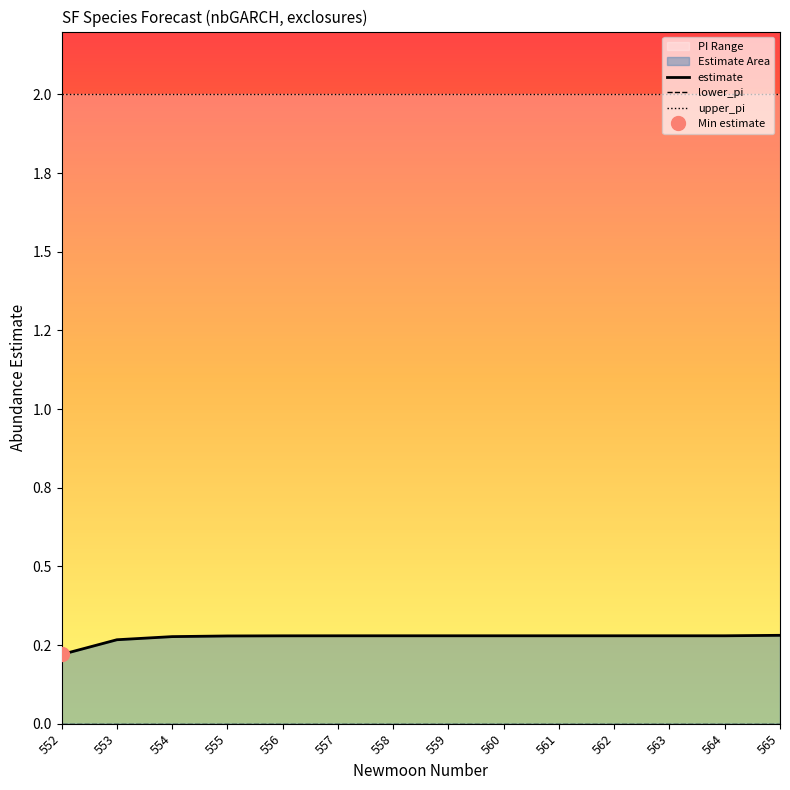

Which series changed the most between 563 and 564?

estimate